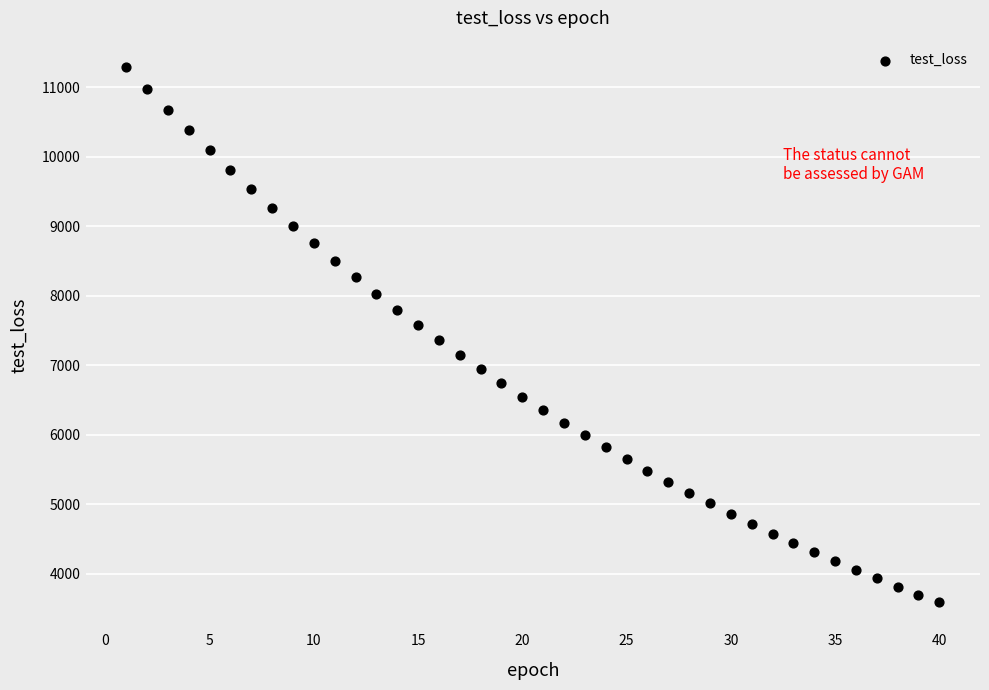

What is the range of X values (max minus min)?

39.0